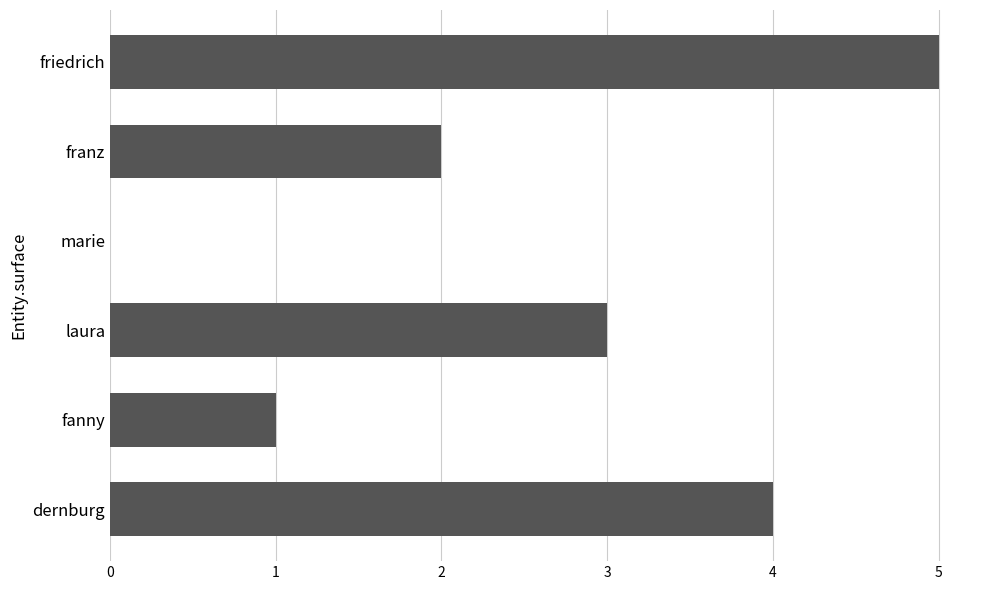

Between fanny and dernburg, which is larger?

dernburg